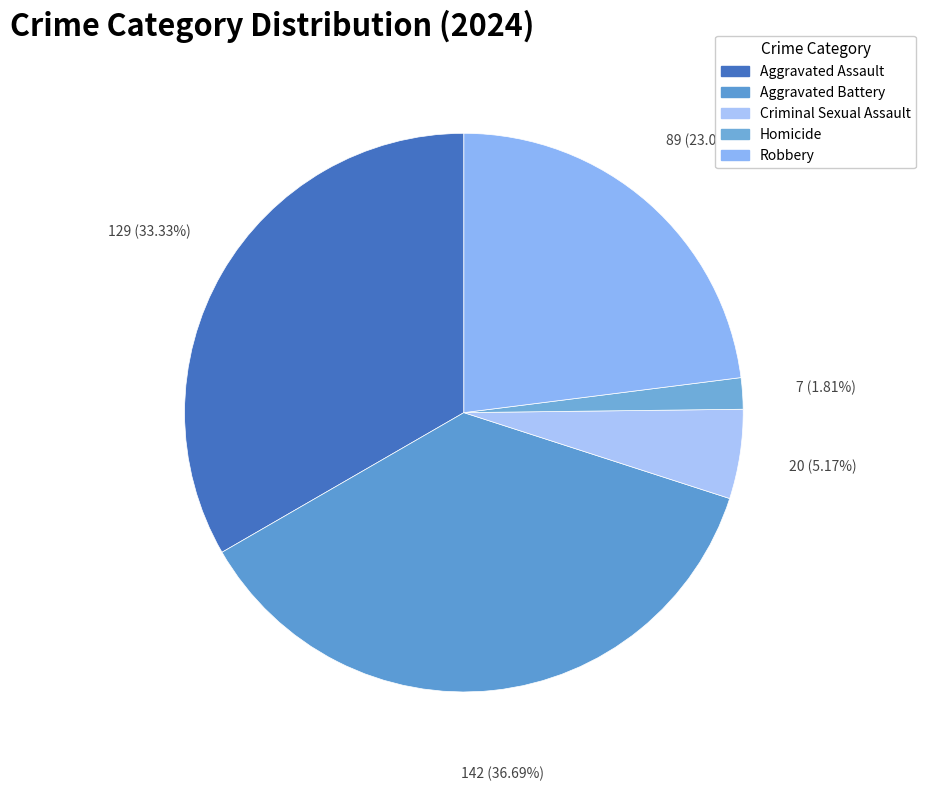

How many segments does this pie chart have?

5